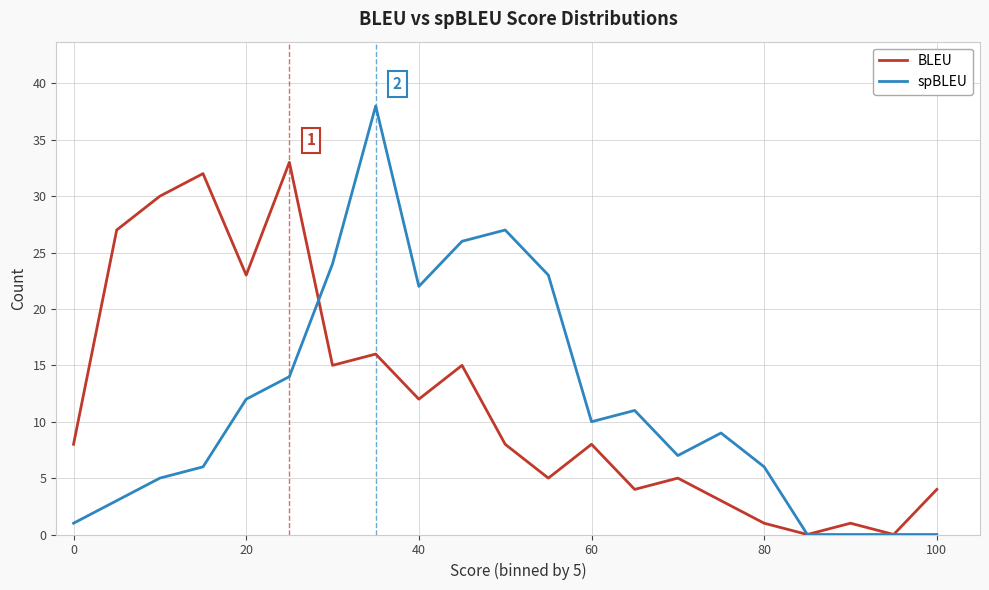

Which series has the widest spread of values?

spBLEU